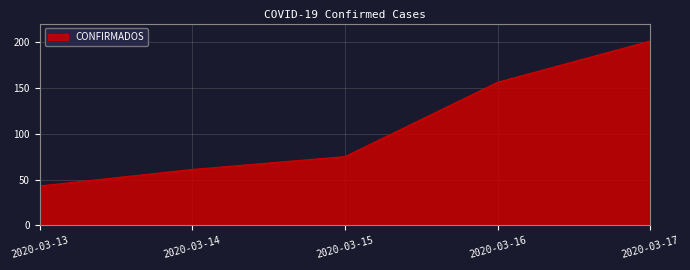

List the labels in order of value, largest first.

2020-03-17, 2020-03-16, 2020-03-15, 2020-03-14, 2020-03-13